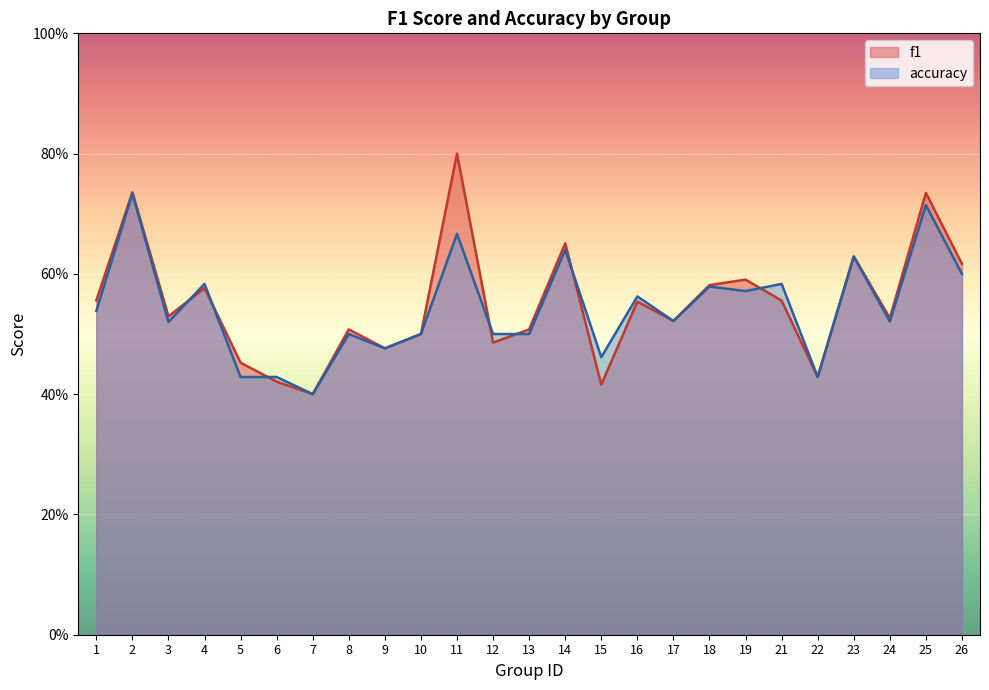

How many interior local valleys does the accuracy series have?

8